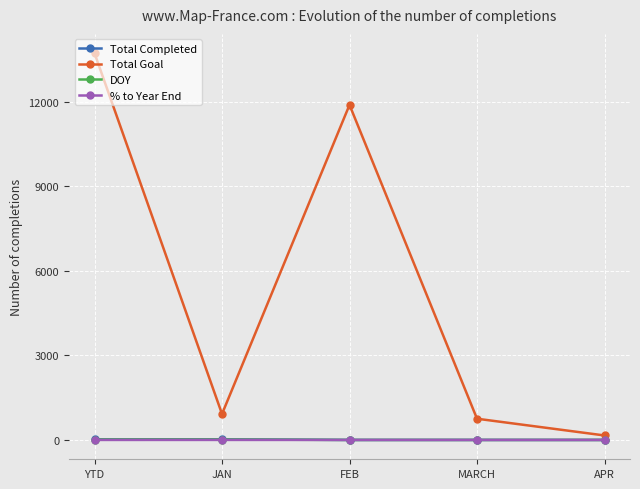

What are all the series names shown in the legend?

Total Completed, Total Goal, DOY, % to Year End